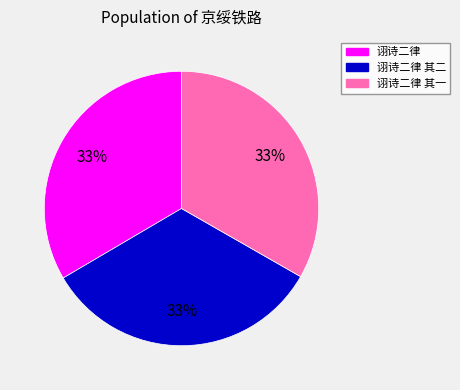

Is there any slice that represents more than half of the pie?

No